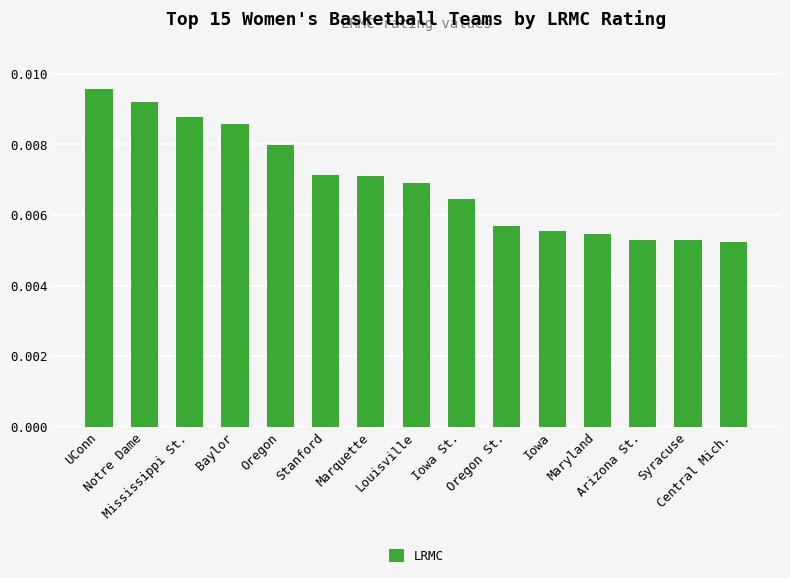

How many values are between 0 and 1?

15